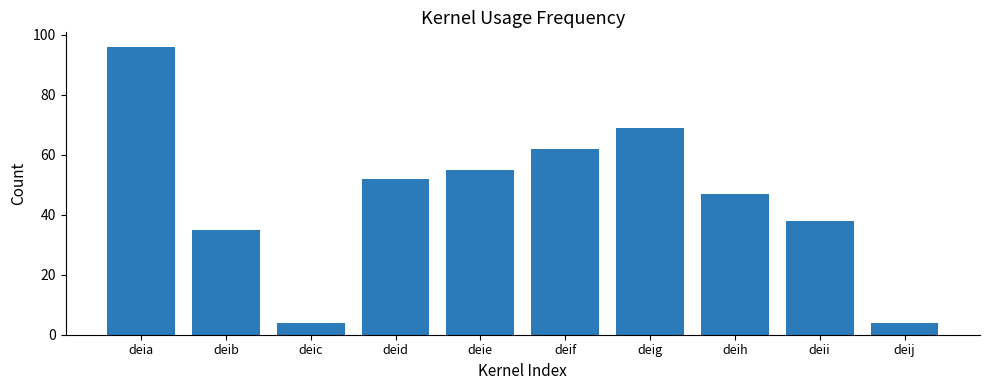

How many data points does each series have?

10